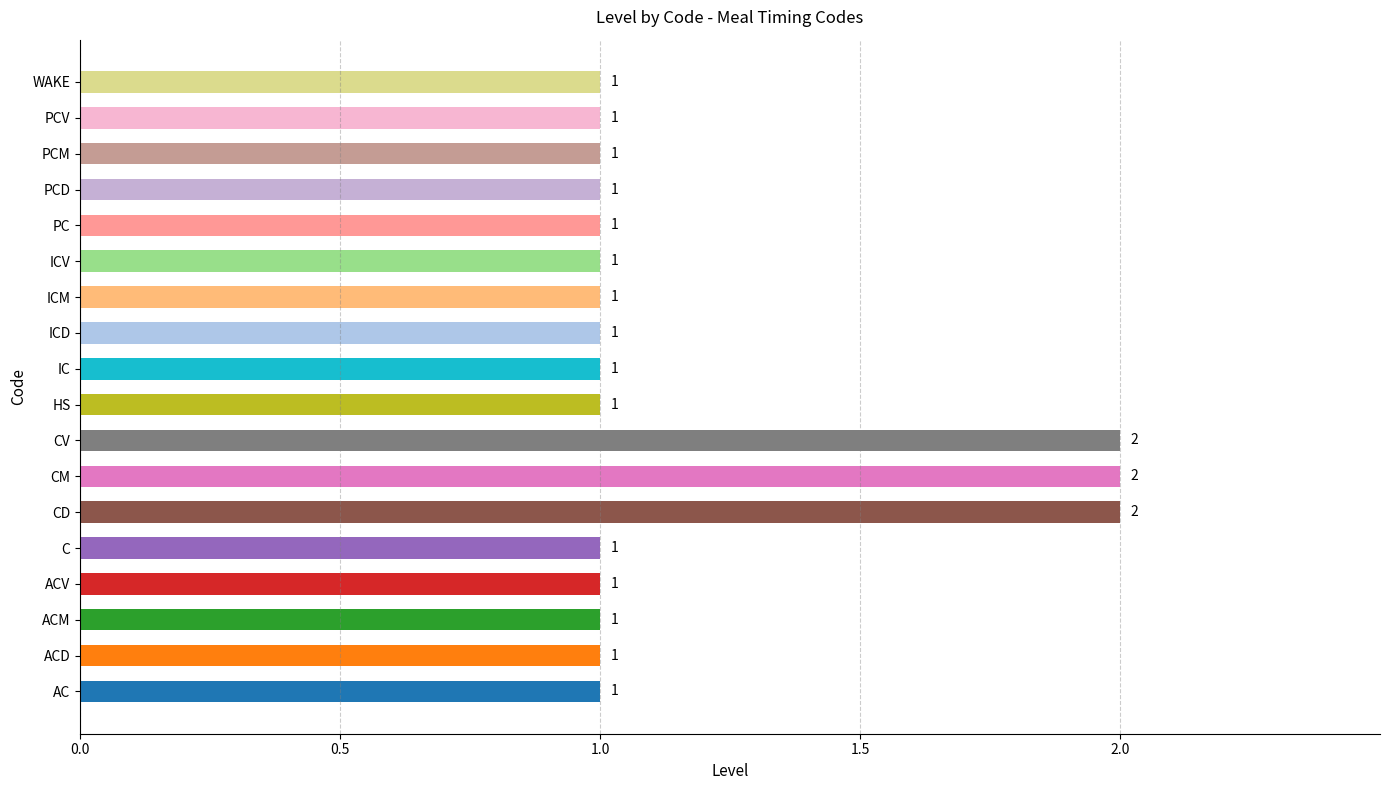

The value at PCD is 1. True or false?

True